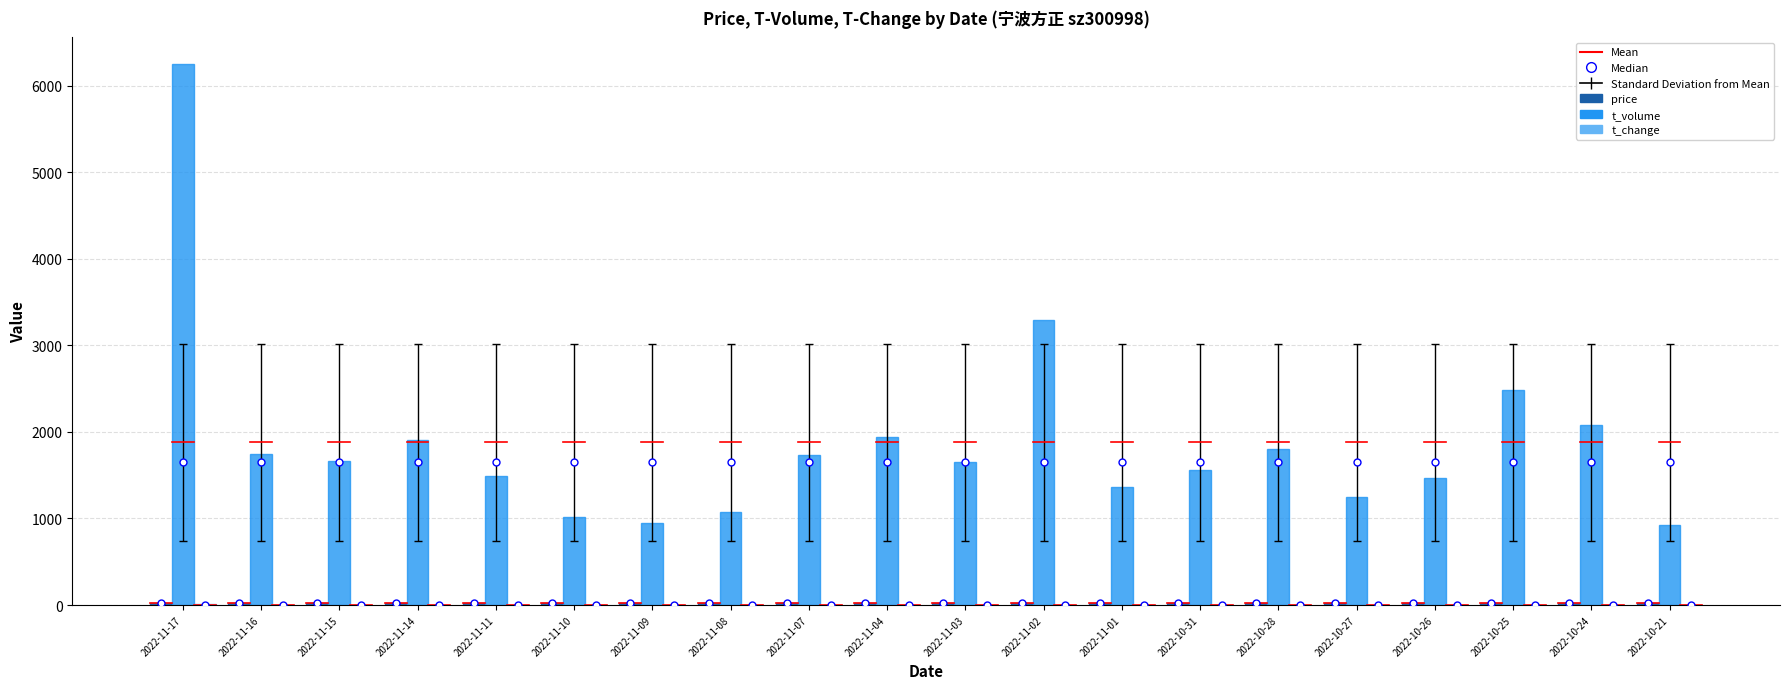

Which category has the highest value in the t_volume series?

2022-11-17